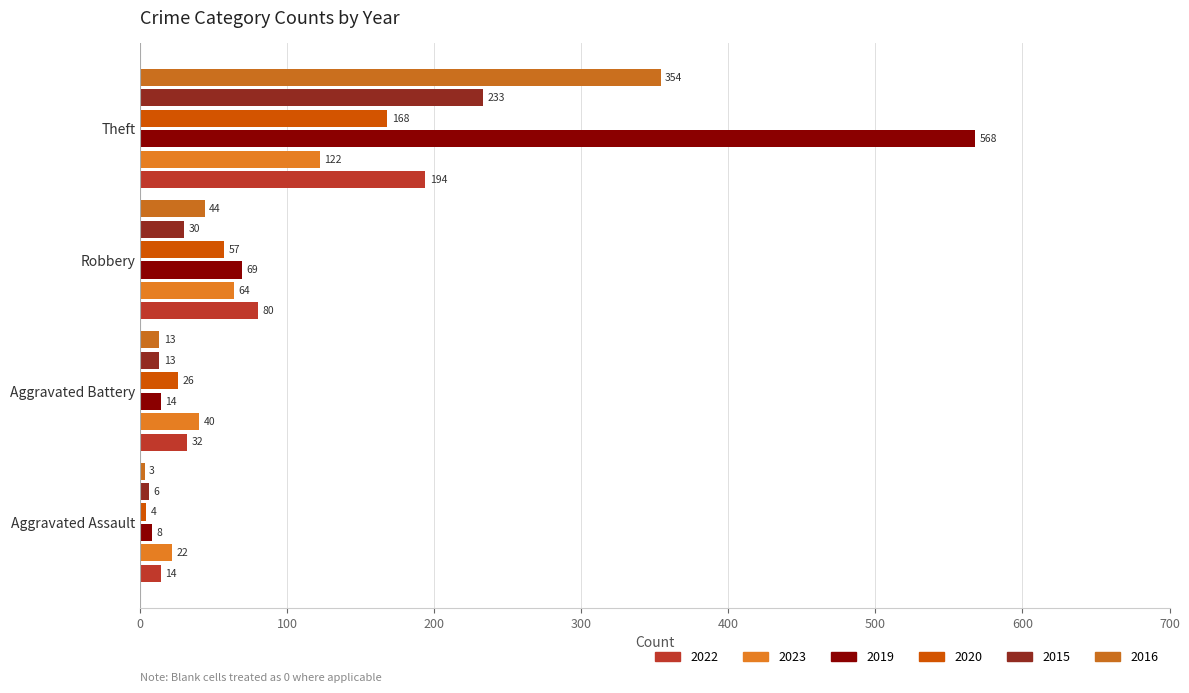

Count the 2020 values in the range 26 to 168.

3